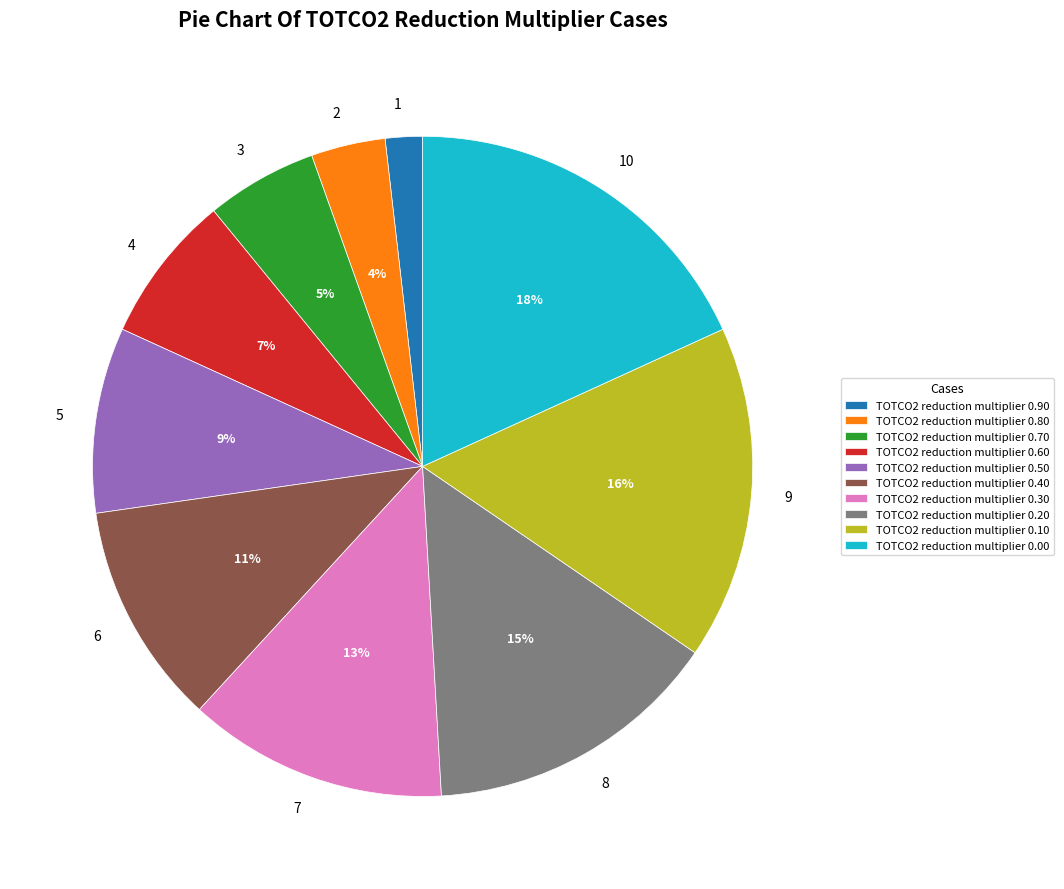

Count the number of slices in the pie.

10